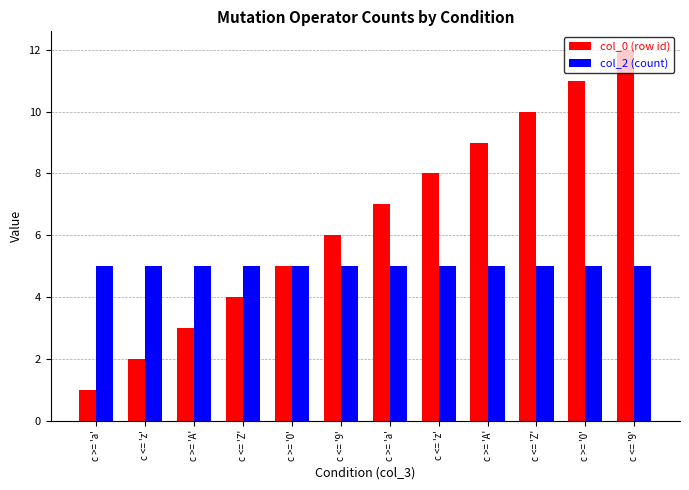

How many groups of bars are there?

12